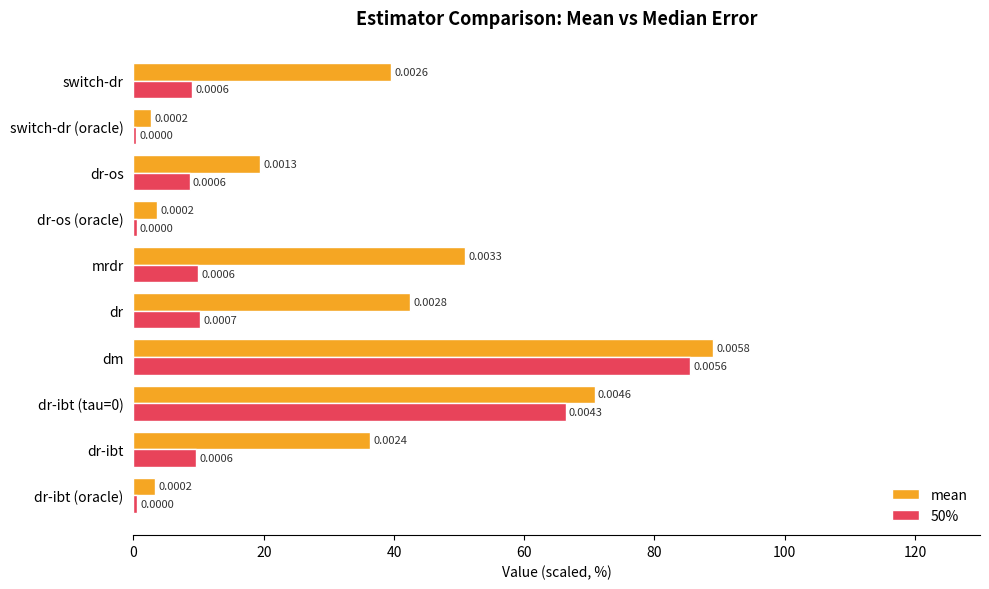

What are all the series names shown in the legend?

mean, 50%